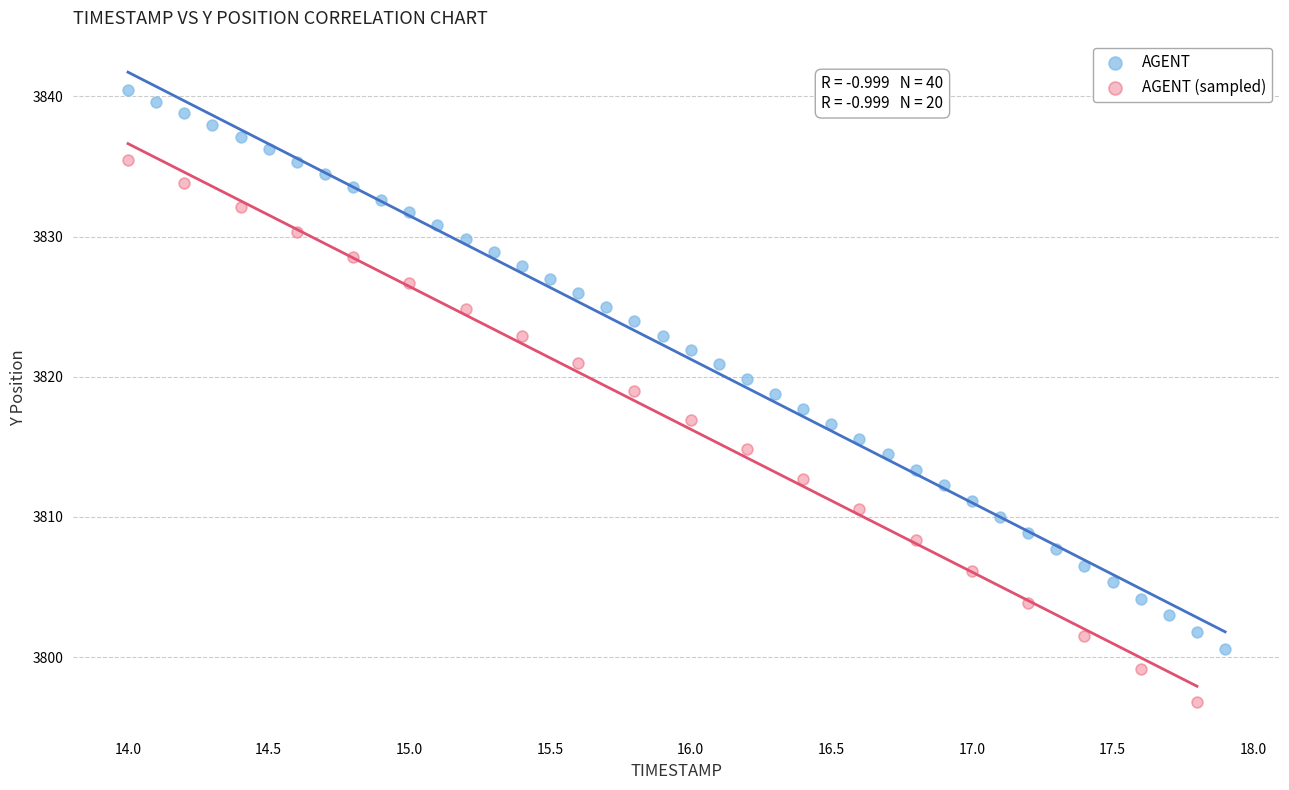

Which series reaches the maximum Y coordinate?

AGENT